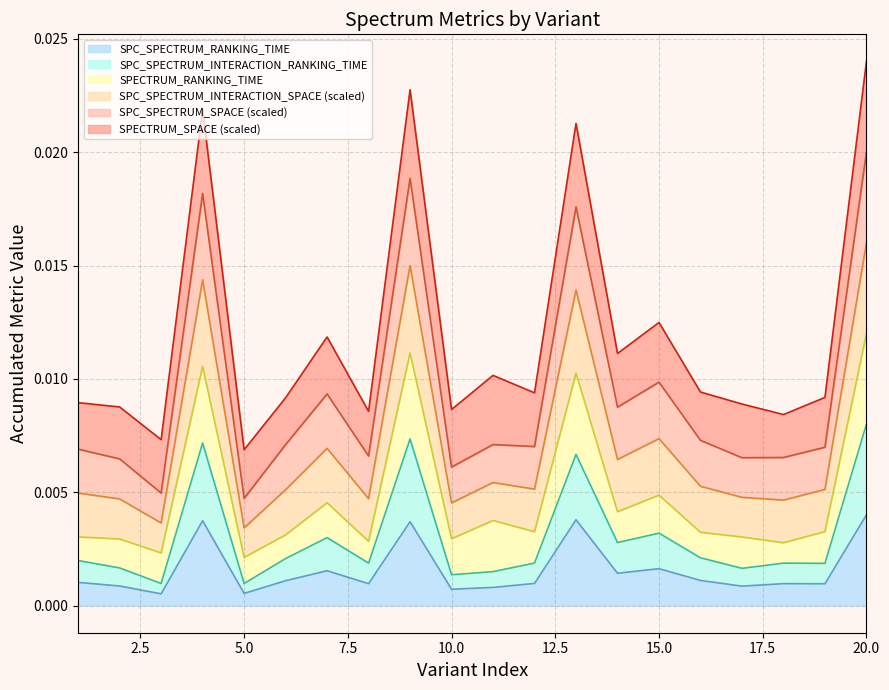

True or false: SPC_SPECTRUM_RANKING_TIME has a value of 0.0 at 20.

True